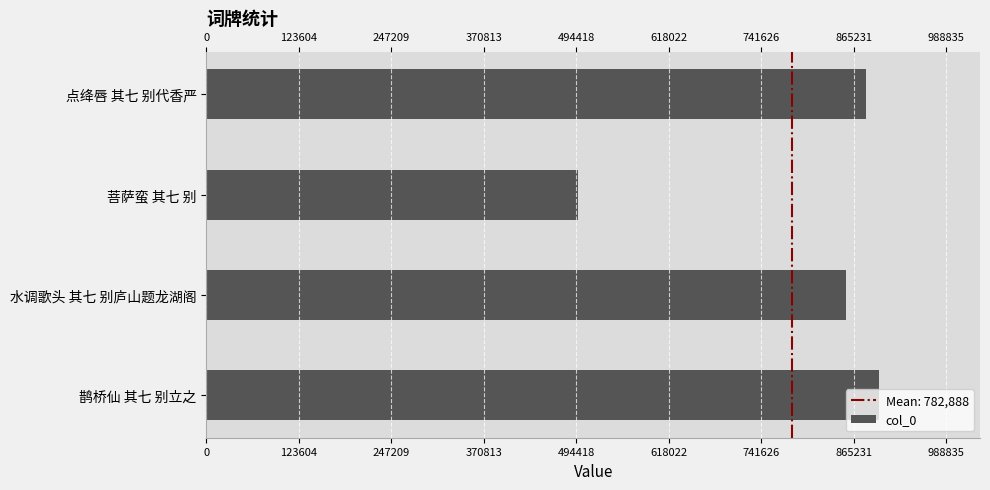

The chart shows a value of 881615 at 点绛唇 其七 别代香严. True or false?

True